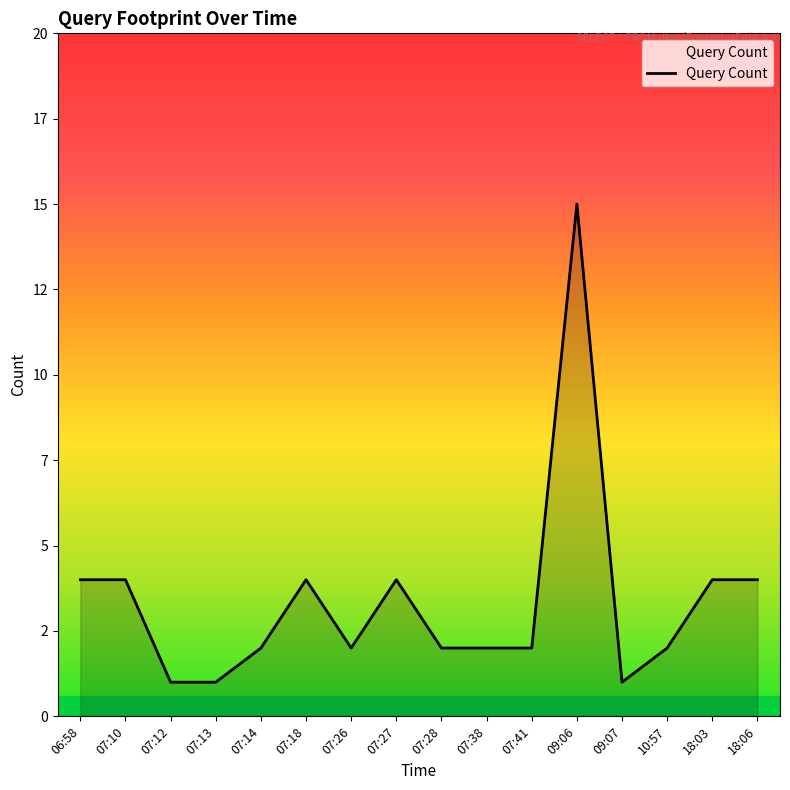

True or false: there are more than 0 points higher than both neighbors.

True